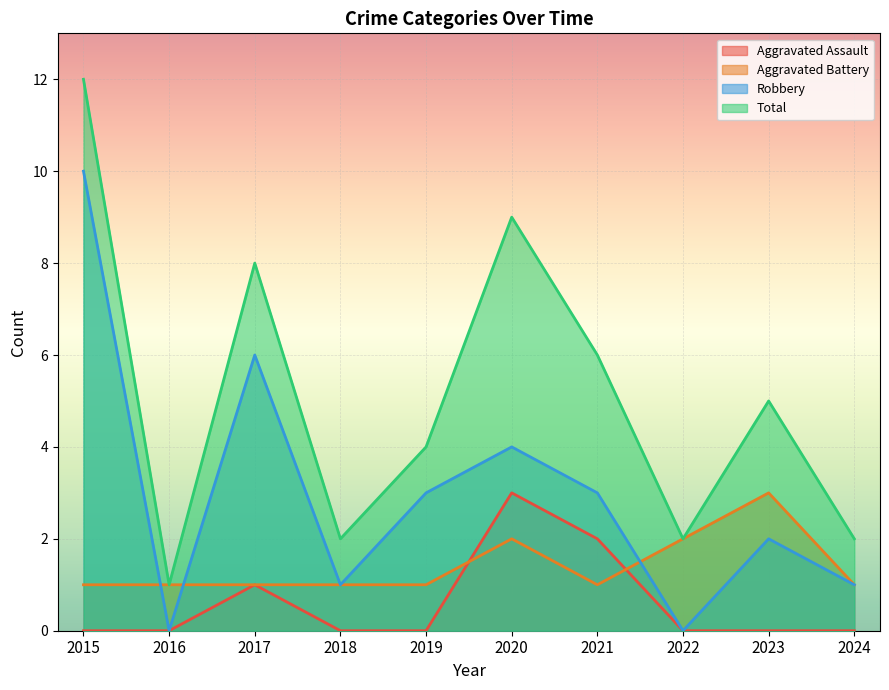

What is the difference between the highest and lowest values at 2019?

4